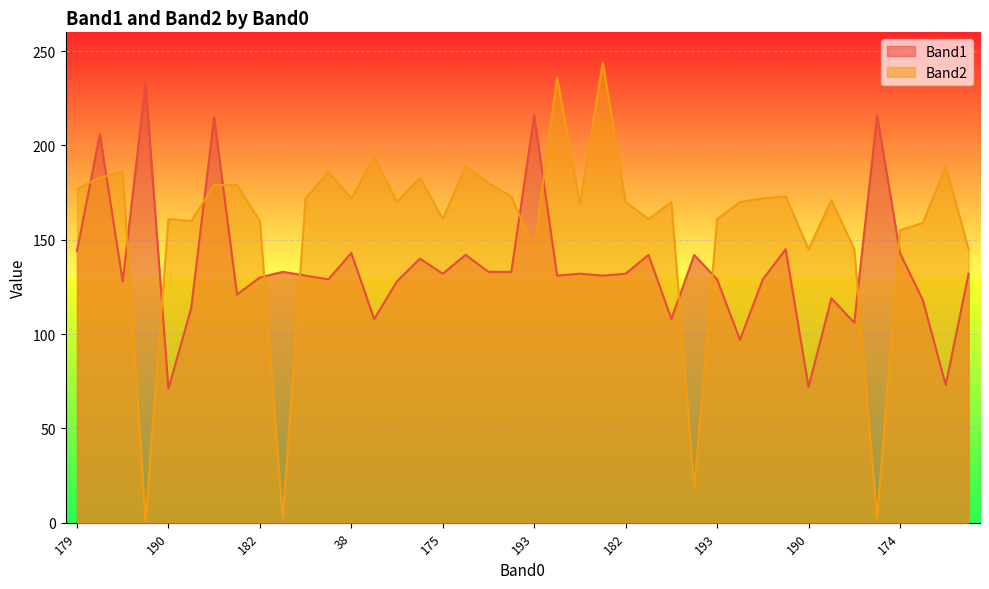

What is the smallest value displayed?

1